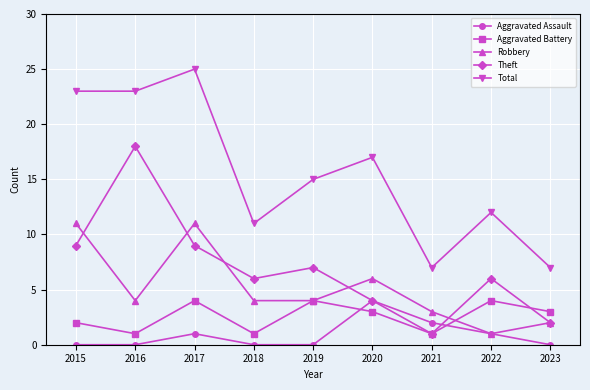

How many lines are shown in the chart?

5